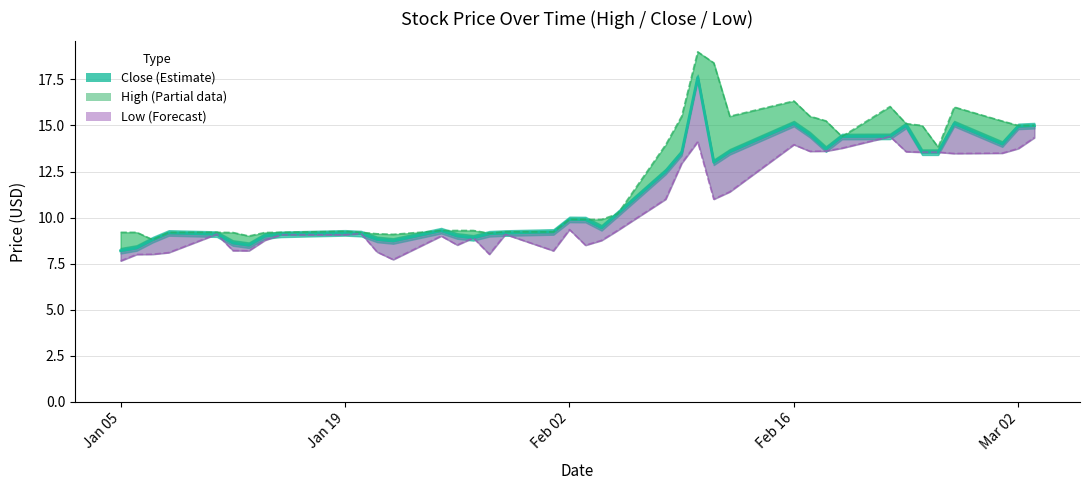

At how many categories does at least one series exceed 7?

40